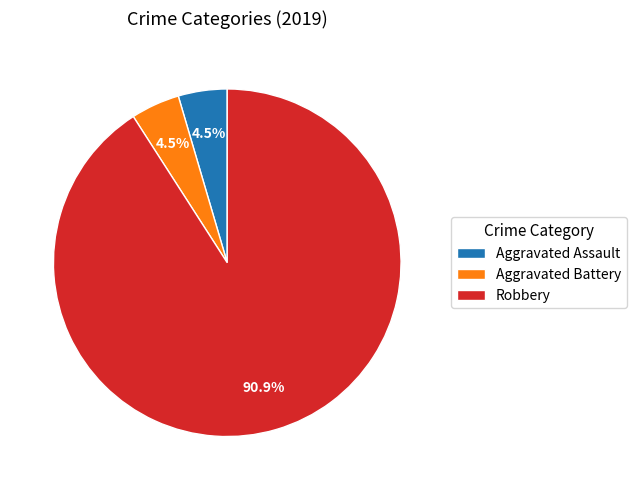

True or false: Robbery accounts for 91% of the total.

True